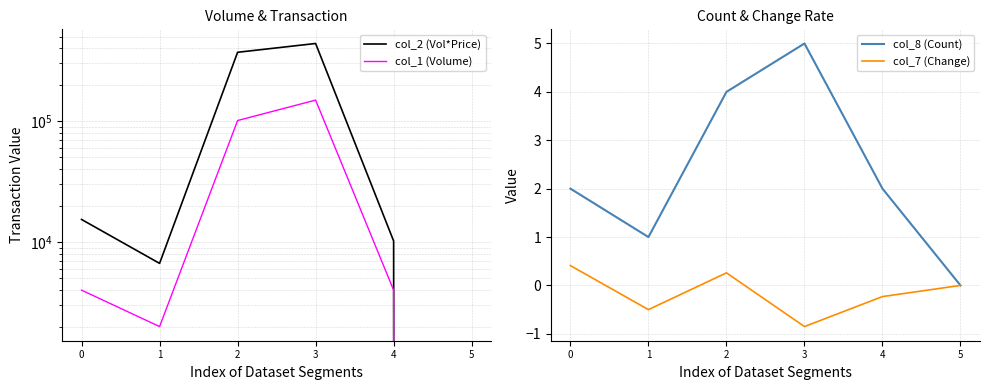

True or false: col_8 (Count) and col_7 (Change) cross at least once.

False